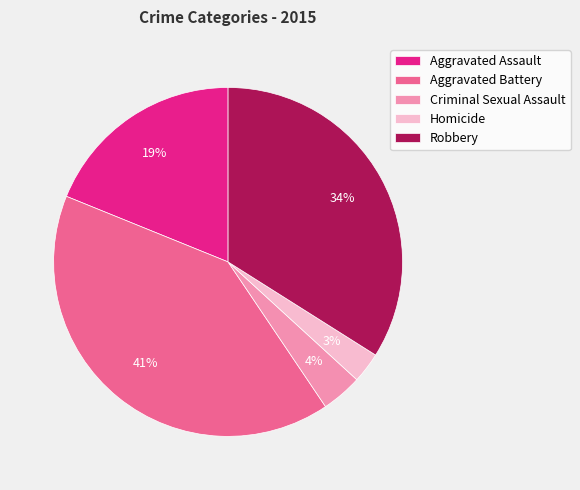

Rank the categories by value from lowest to highest.

Homicide, Criminal Sexual Assault, Aggravated Assault, Robbery, Aggravated Battery